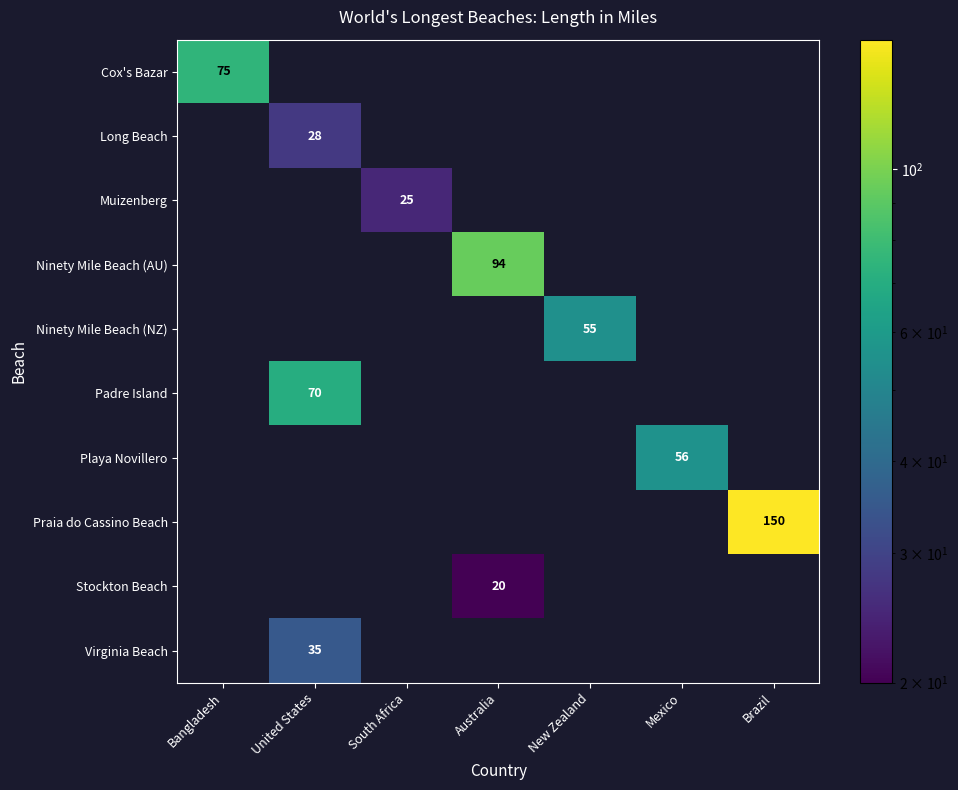

What is the difference between the highest and lowest values at Brazil?

150